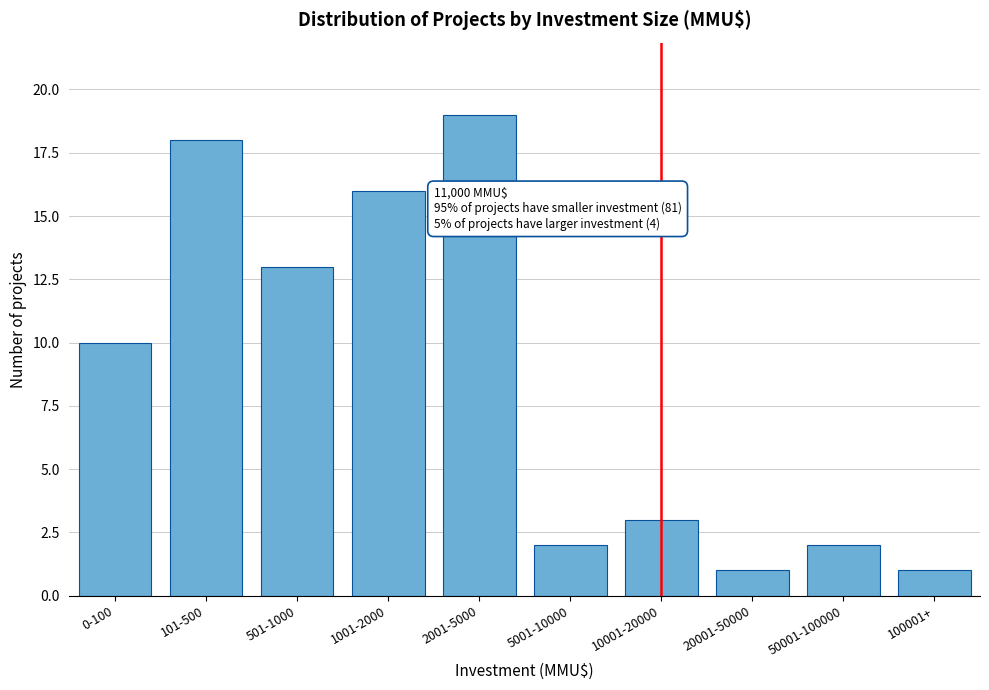

Reading left to right, list all the values displayed in this chart.

0-100=10	101-500=18	501-1000=13	1001-2000=16	2001-5000=19	5001-10000=2	10001-20000=3	20001-50000=1	50001-100000=2	100001+=1